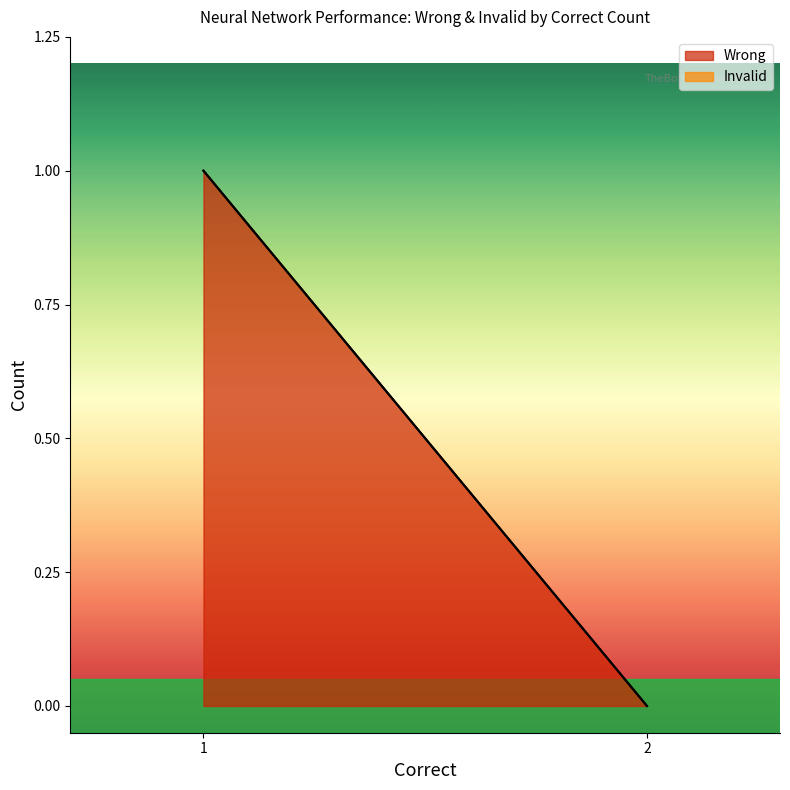

What is the maximum value shown in the chart?

1